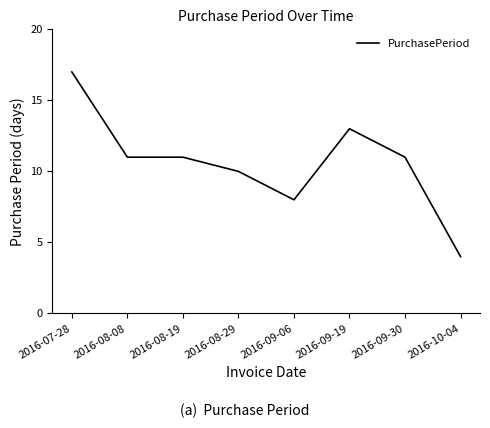

What is the average value?

11